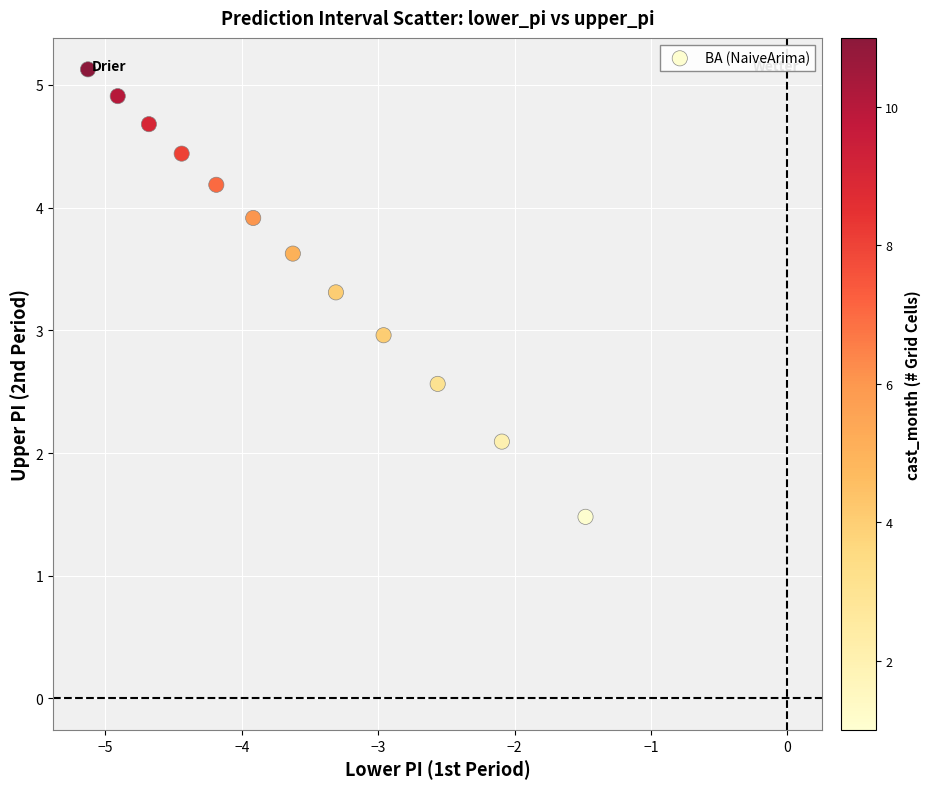

What is the average X value?

-3.6